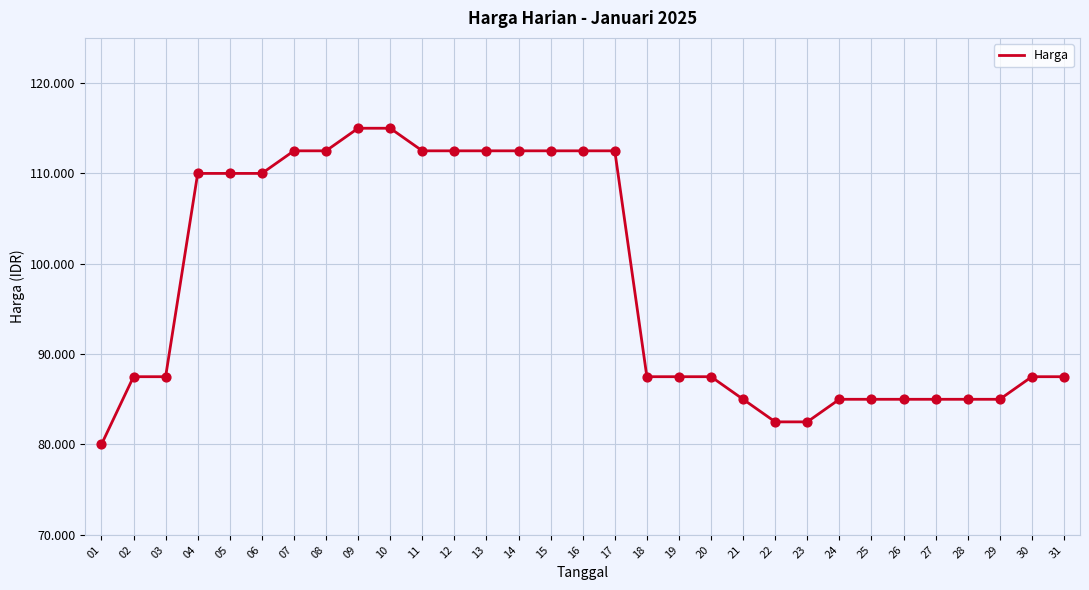

What is the change in value from 20 to 21?

-2500